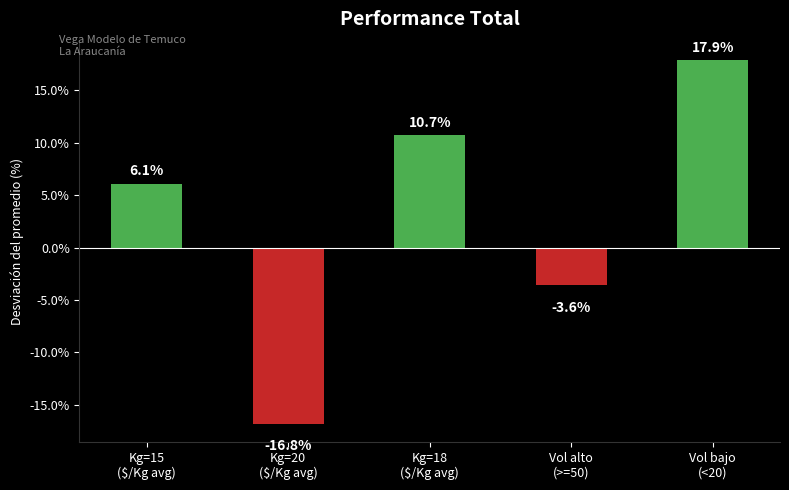

The chart shows a value of -6.2 at Vol alto
(>=50). True or false?

False